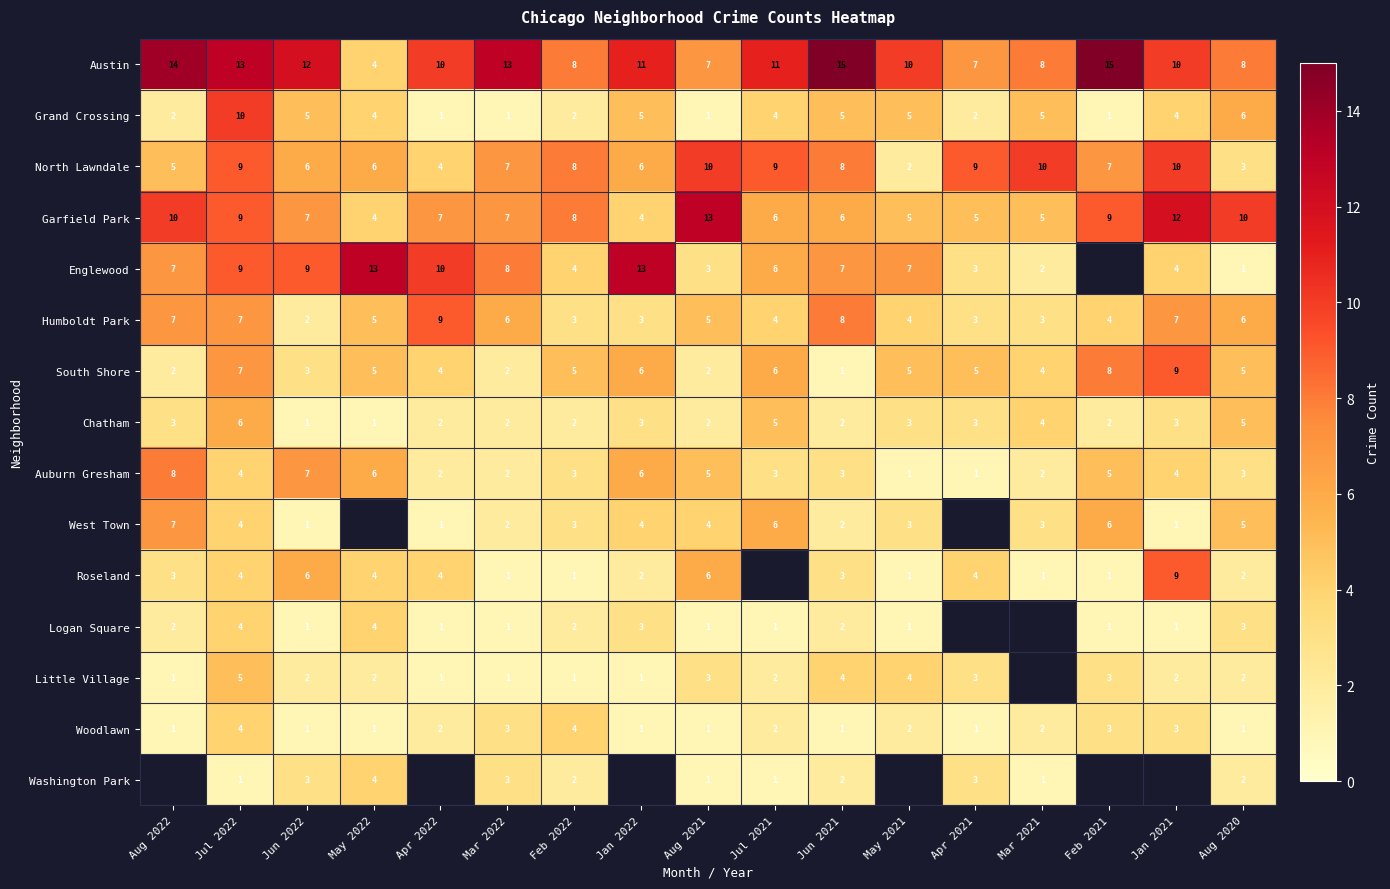

How many values in the North Lawndale series exceed 7?

8